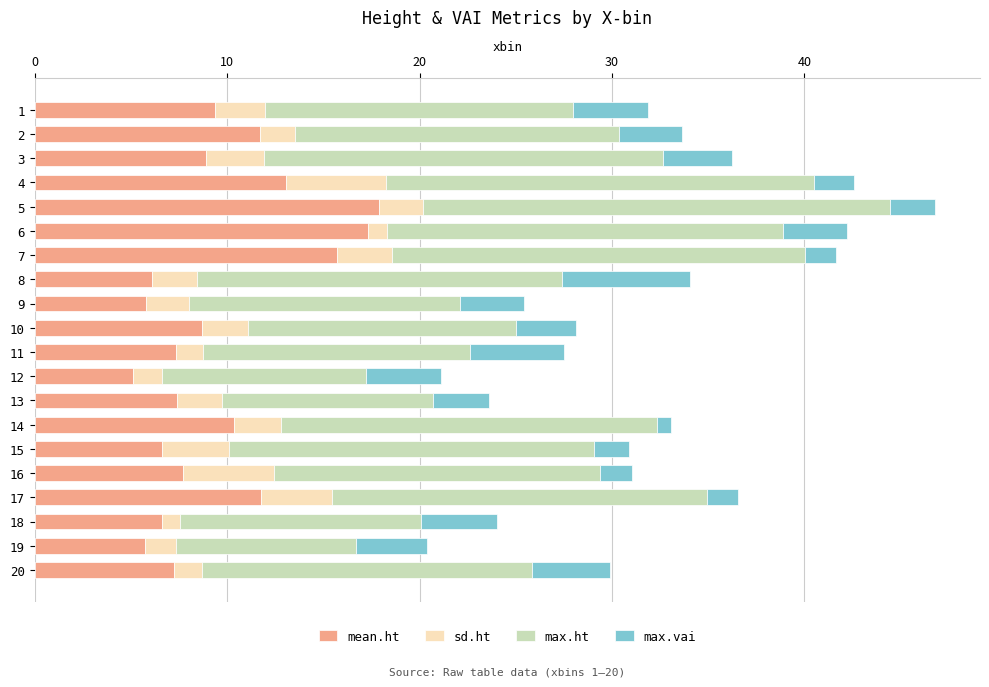

At which category is the sum across all series the highest?

5